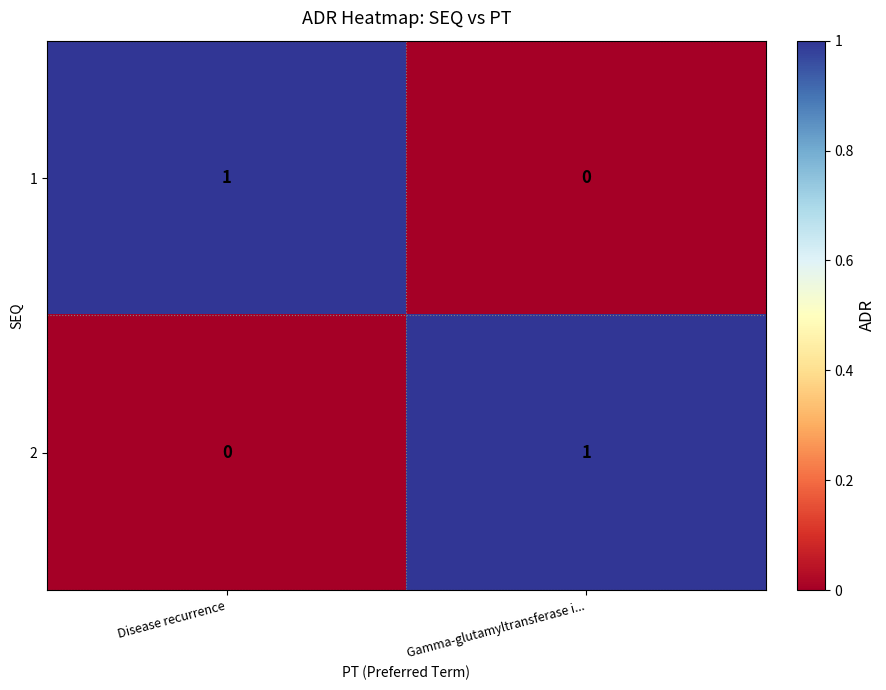

Count the number of categories in the chart.

2